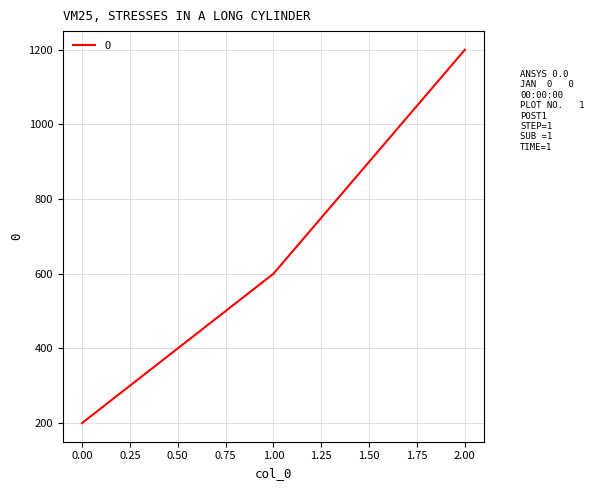

The value at 0.00 is 313. True or false?

False